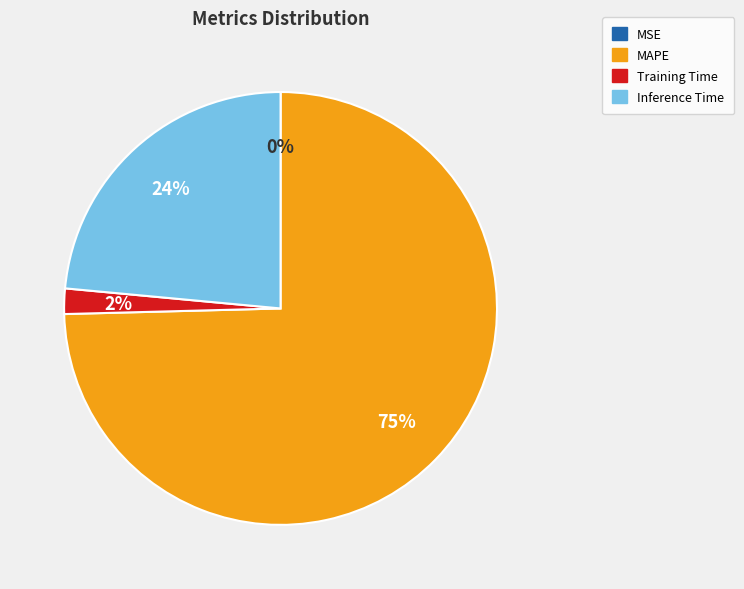

True or false: Inference Time accounts for 24% of the total.

True